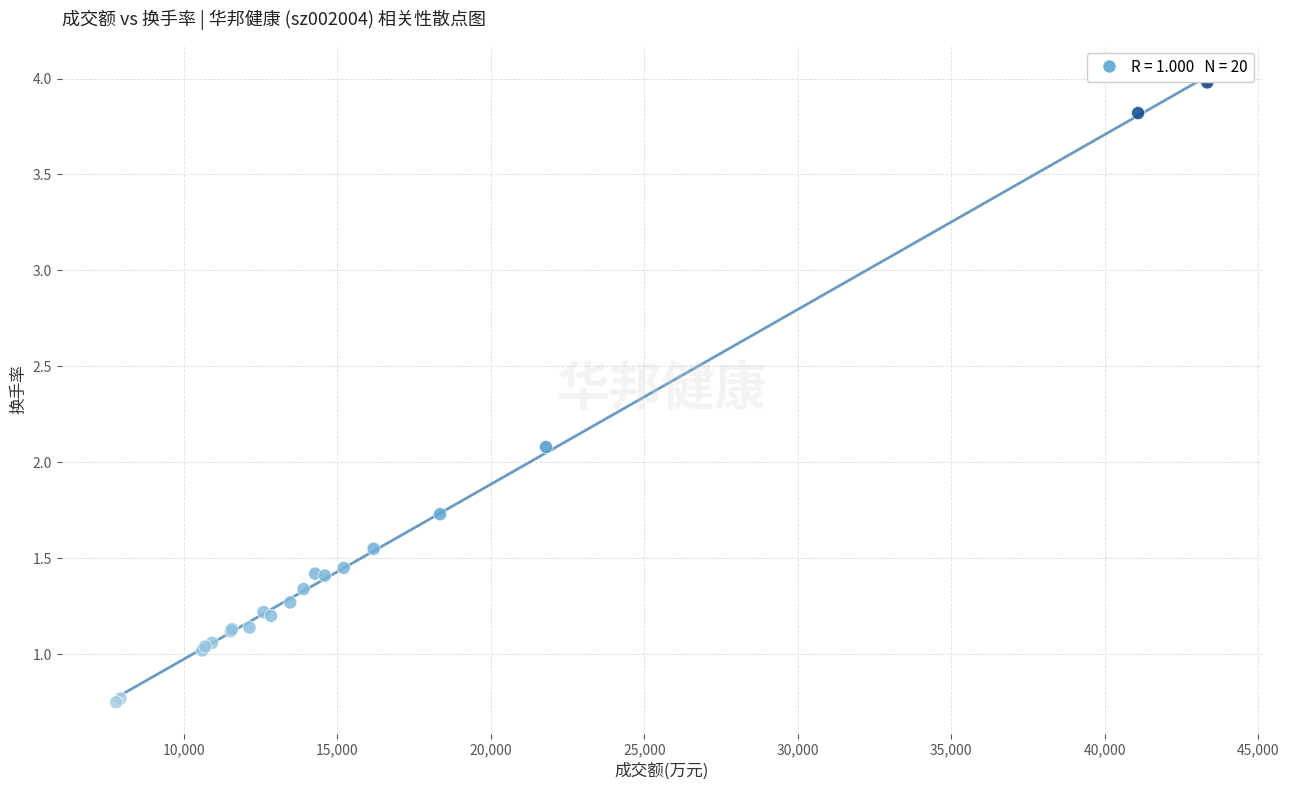

What Y value in the scatter plot is closest to 2?

2.1